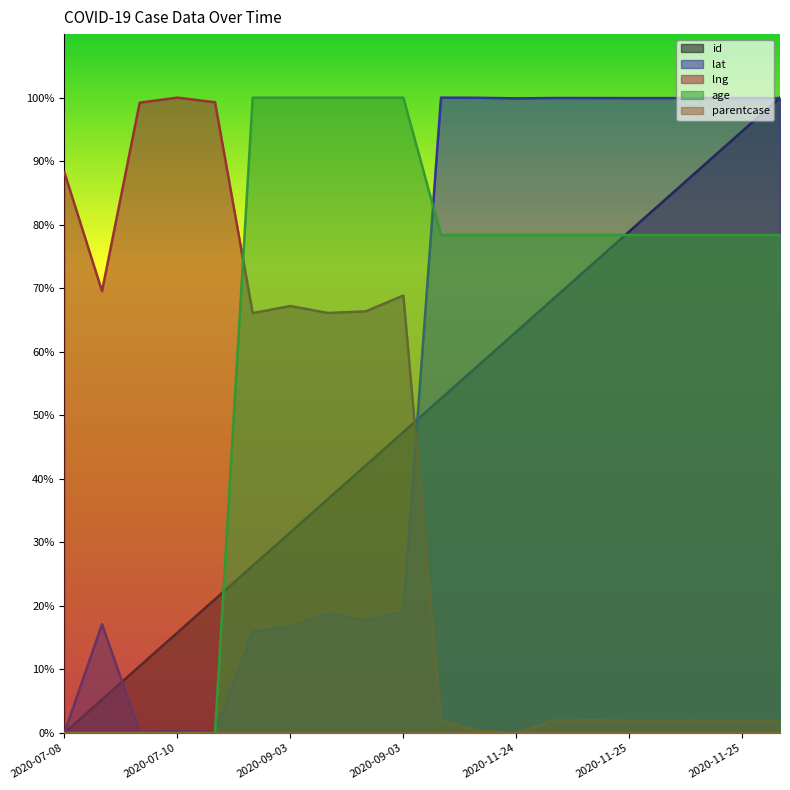

Is the value of age at 2020-11-25 greater than the value of lat at 2020-09-03?

Yes